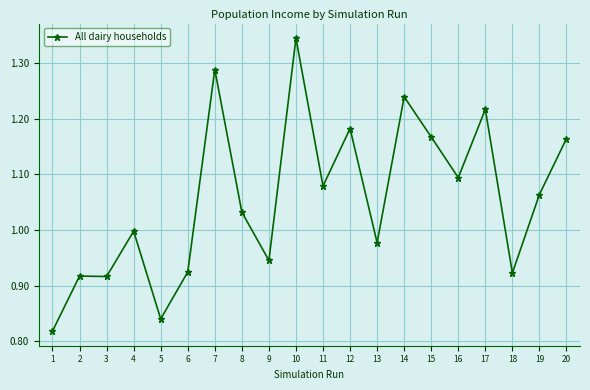

How many series are shown in this chart?

1